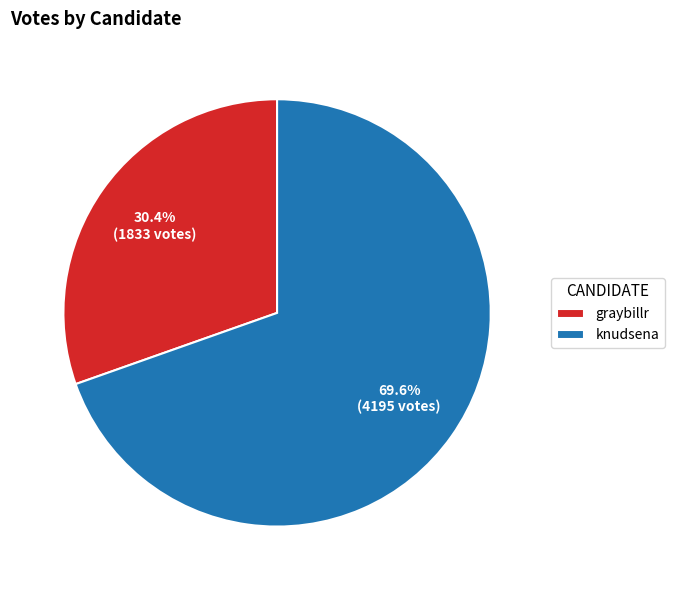

How many segments does this pie chart have?

2